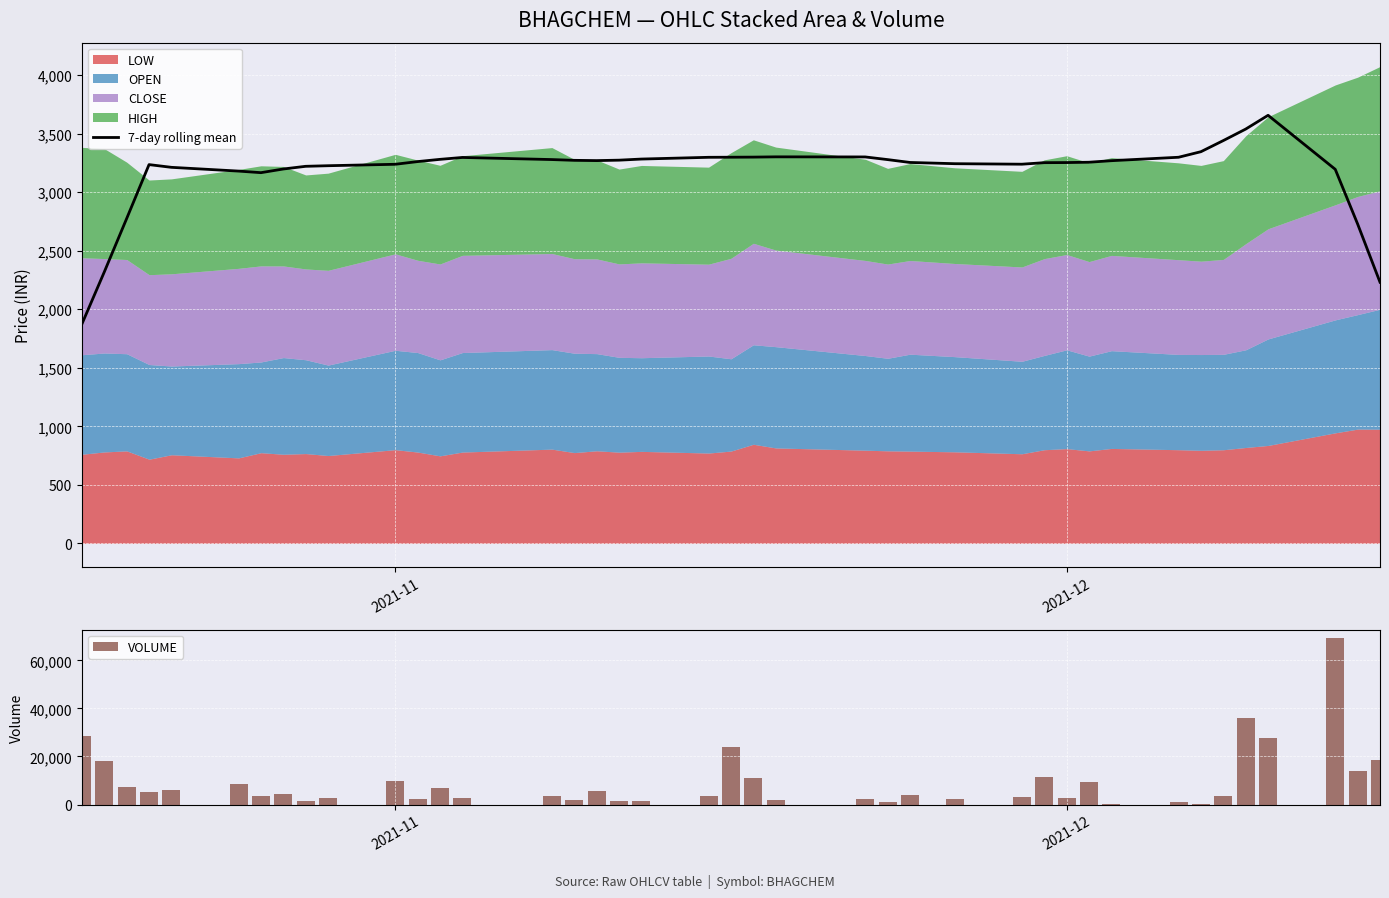

How many groups of bars are there?

40